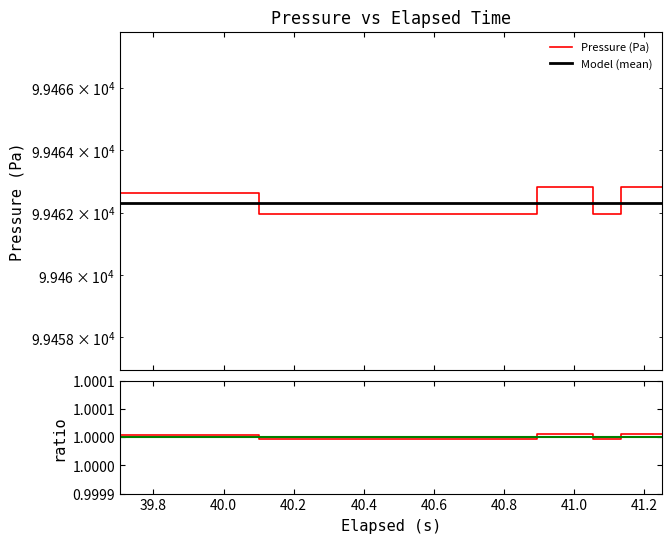

Is this an area chart (filled region under the line)?

No